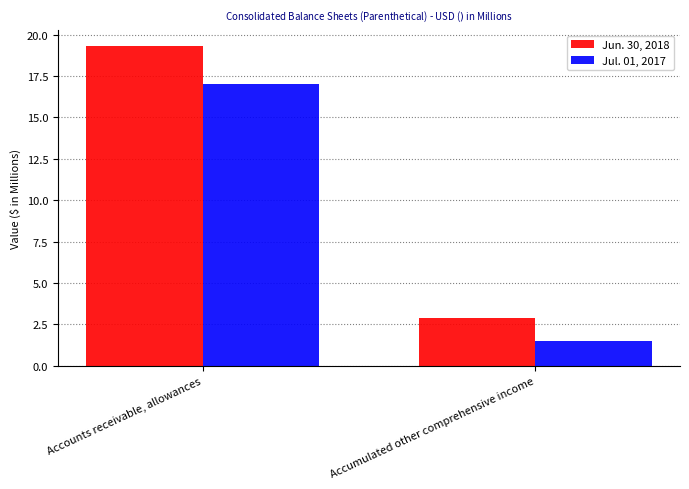

Which series has the widest spread of values?

Jun. 30, 2018